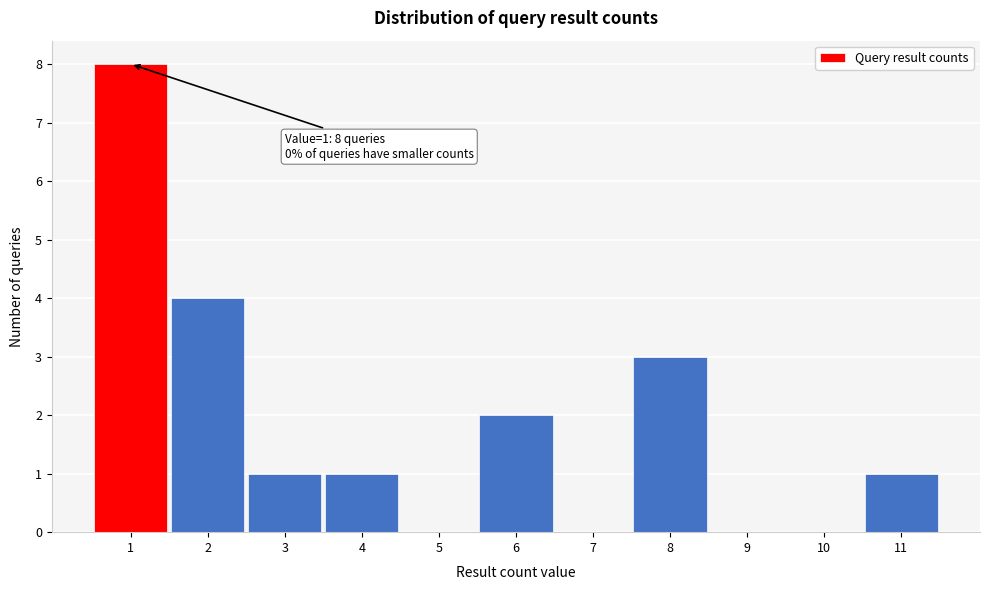

Reading left to right, list all the values displayed in this chart.

1=8	2=4	3=1	4=1	5=0	6=2	7=0	8=3	9=0	10=0	11=1